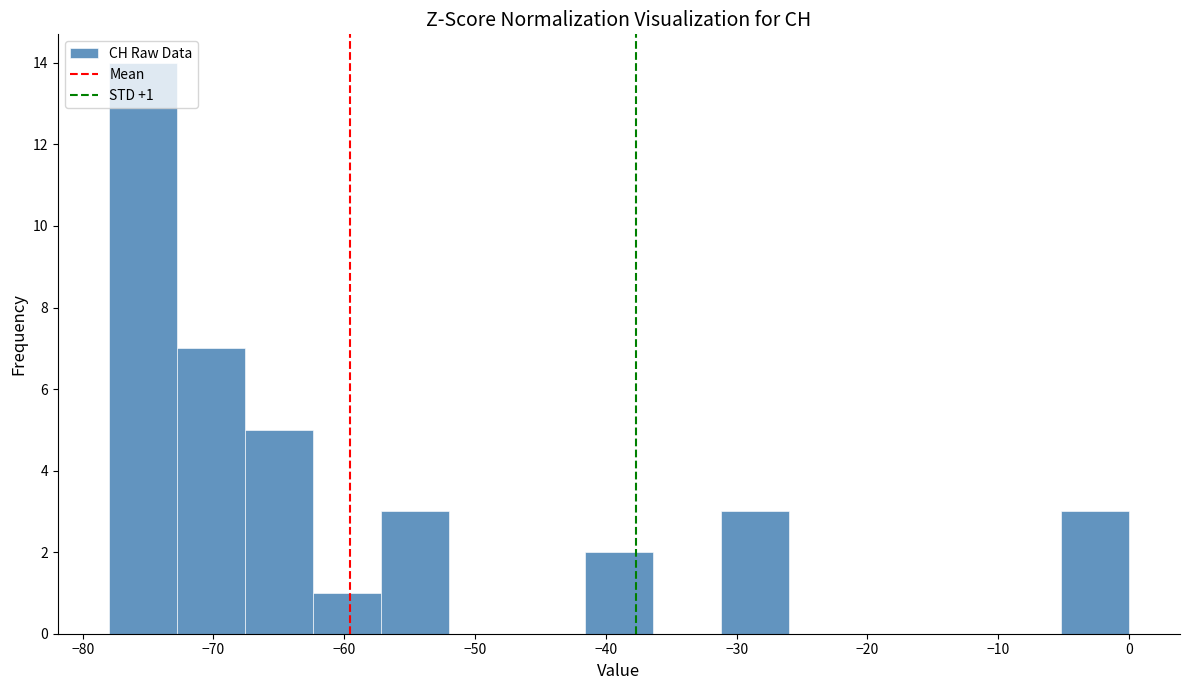

Over which range of the x-axis is the bar tallest?

-78.0 to -72.8